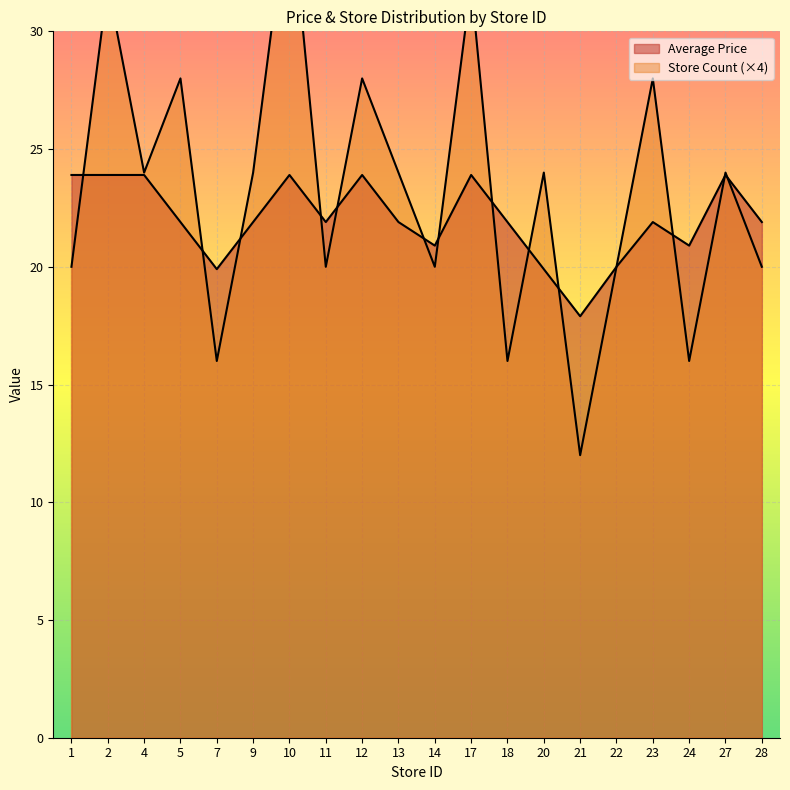

What is the sum of the Average Price values at 7 and 21?

37.8